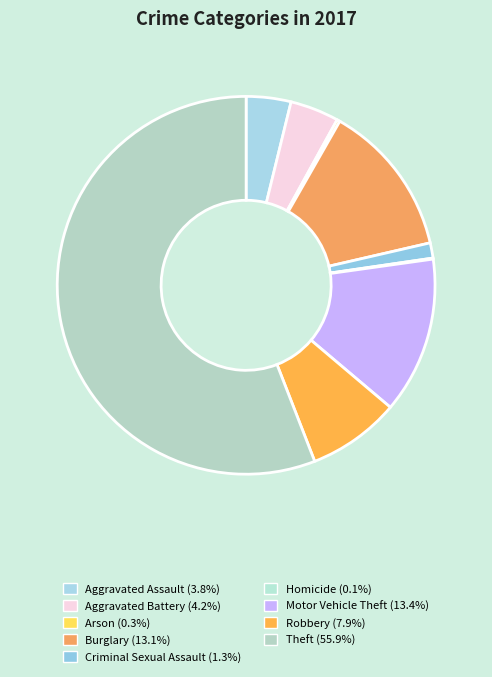

Between Burglary and Homicide, which is larger?

Burglary